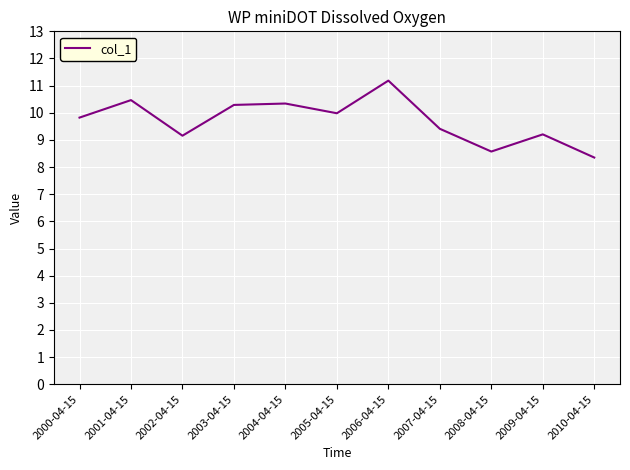

What value does the data have at 2007-04-15?

9.4